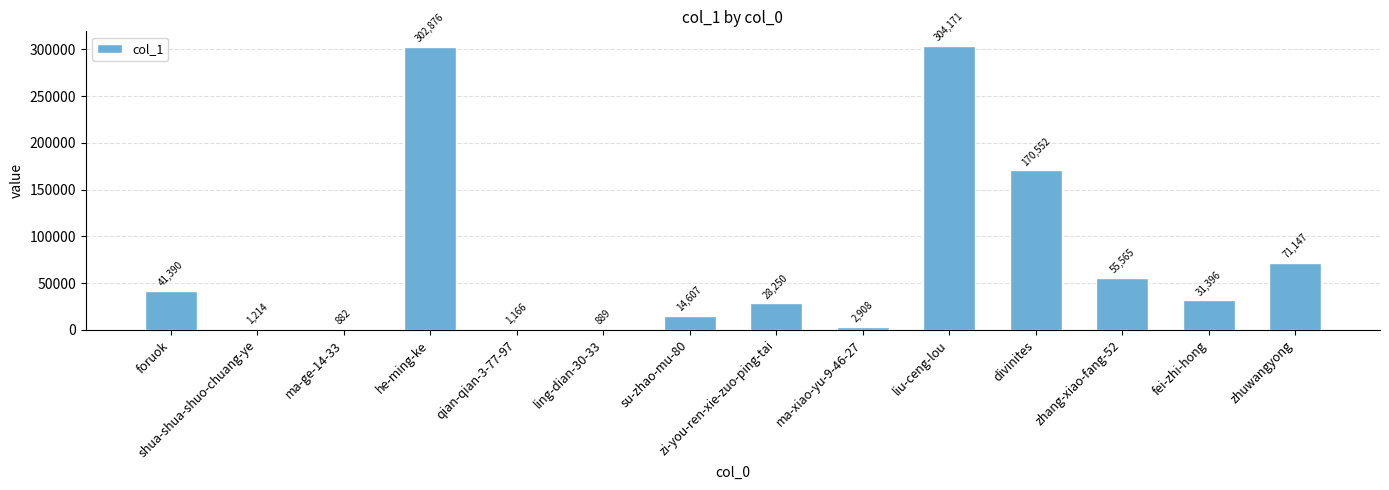

Reading left to right, transcribe all the data shown in this chart.

foruok=41390	shua-shua-shuo-chuang-ye=1214	ma-ge-14-33=882	he-ming-ke=302876	qian-qian-3-77-97=1166	ling-dian-30-33=889	su-zhao-mu-80=14607	zi-you-ren-xie-zuo-ping-tai=28250	ma-xiao-yu-9-46-27=2908	liu-ceng-lou=304171	divinites=170552	zhang-xiao-fang-52=55565	fei-zhi-hong=31396	zhuwangyong=71147